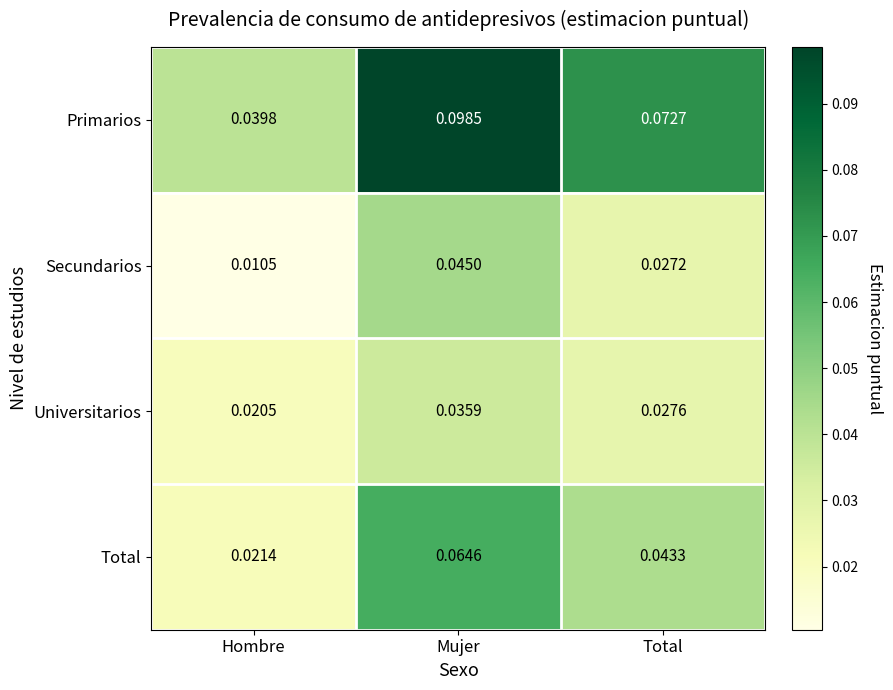

At how many categories does at least one series exceed 0?

3